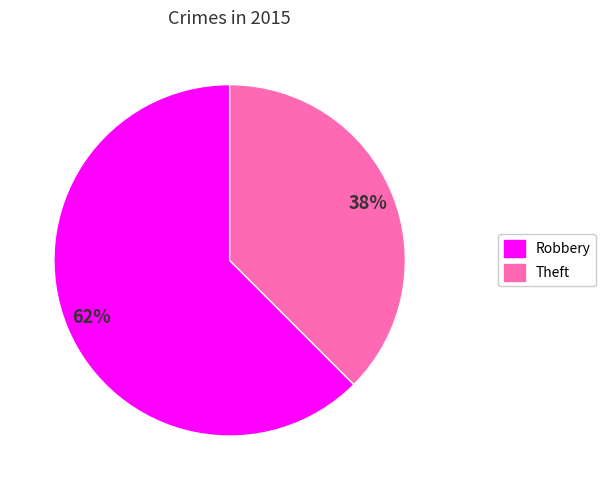

Between Theft and Robbery, which is larger?

Robbery